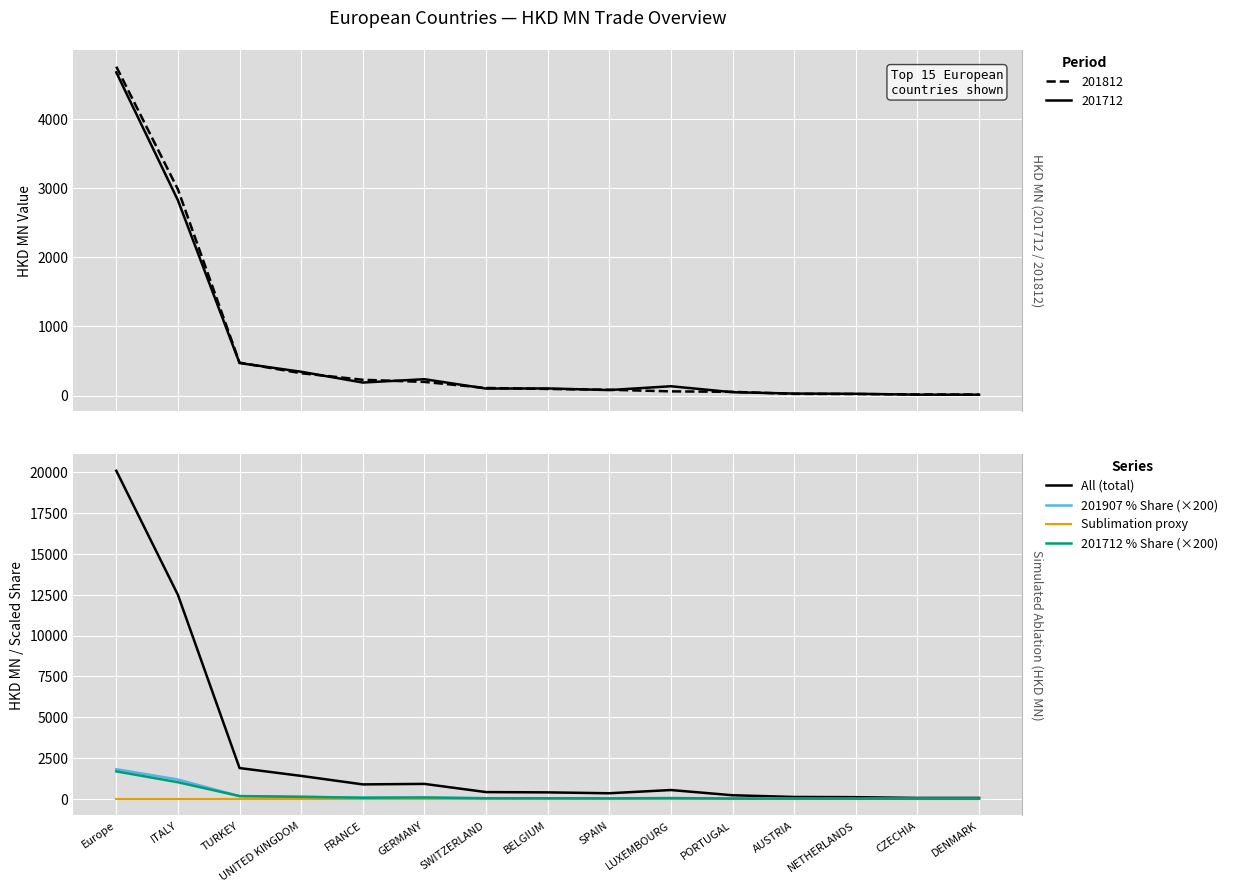

What is the total value across all series at SWITZERLAND?

489.9